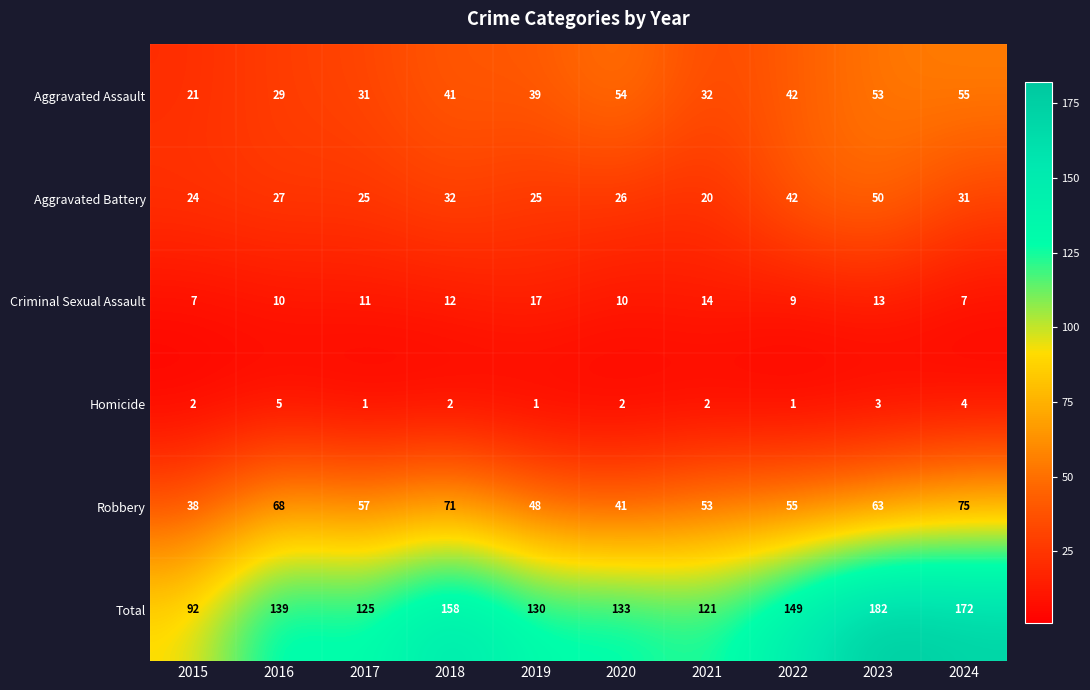

What is the difference between the second highest and minimum values in the Robbery series?

33